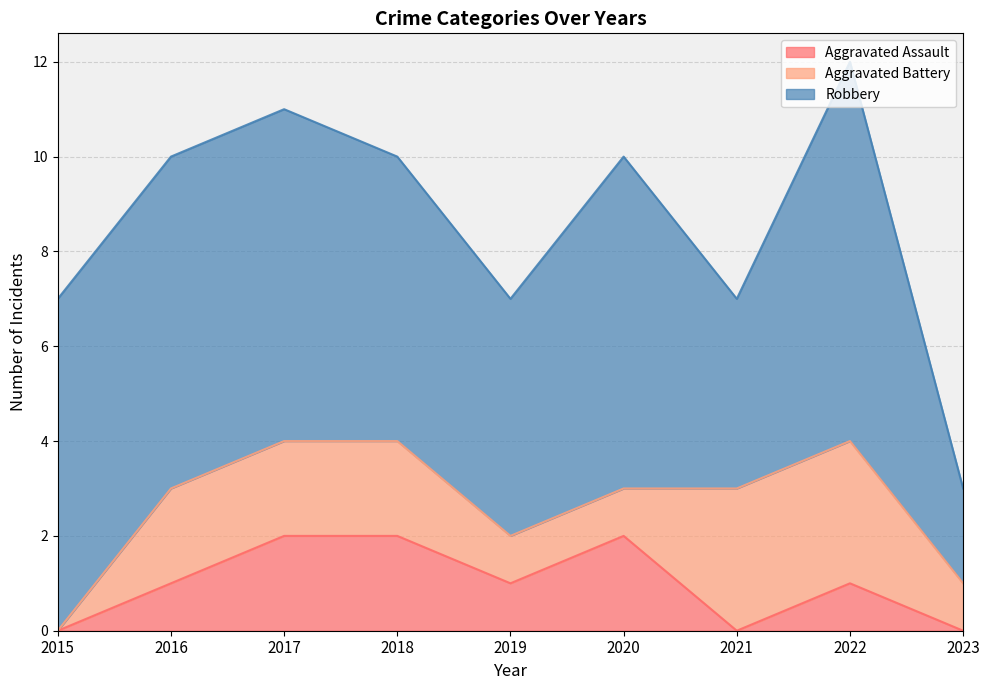

What are all the series names shown in the legend?

Aggravated Assault, Aggravated Battery, Robbery